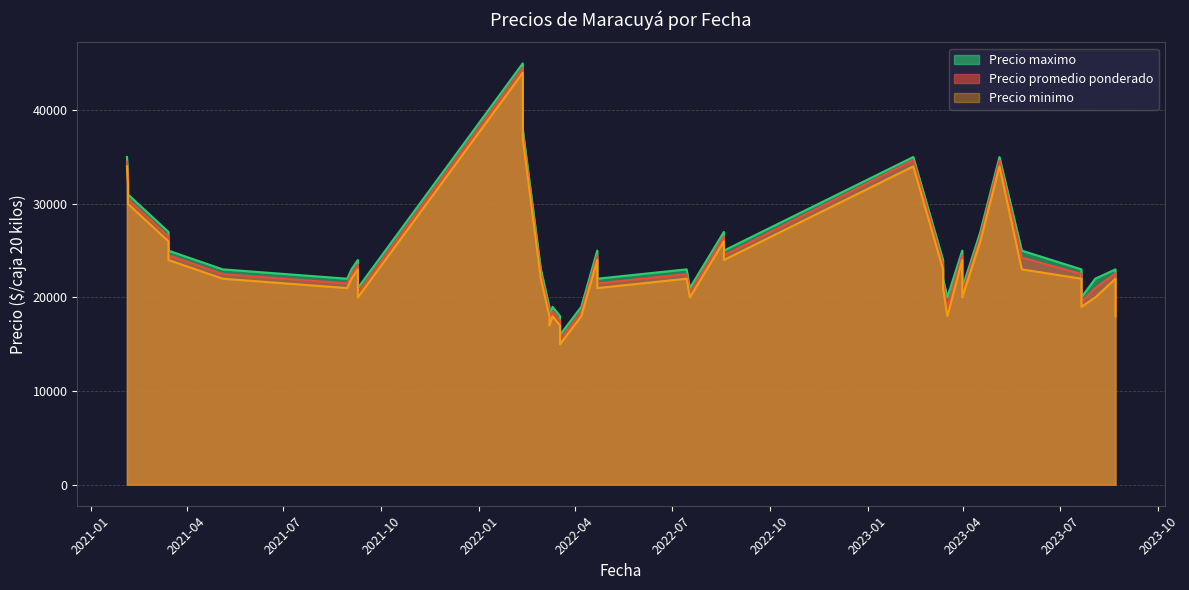

Rank the series at 2023-08-03 from lowest to highest value.

Precio minimo, Precio promedio ponderado, Precio maximo